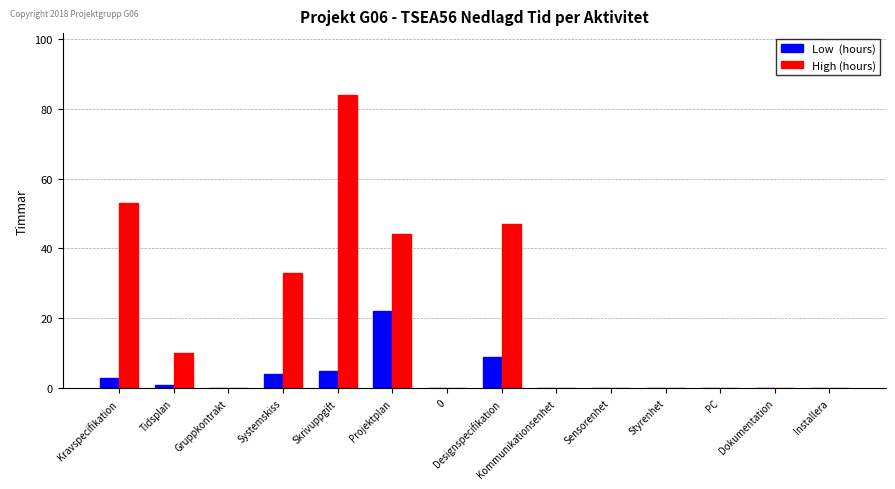

At which category is the sum across all series the highest?

Skrivuppgift